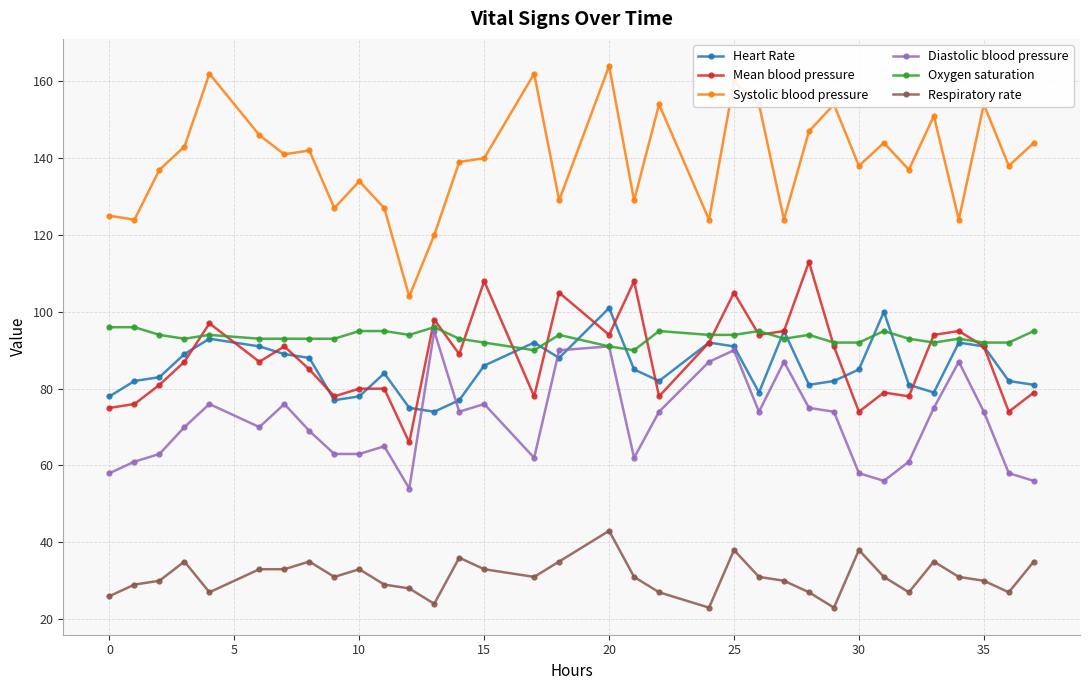

Which series has the widest spread of values?

Systolic blood pressure